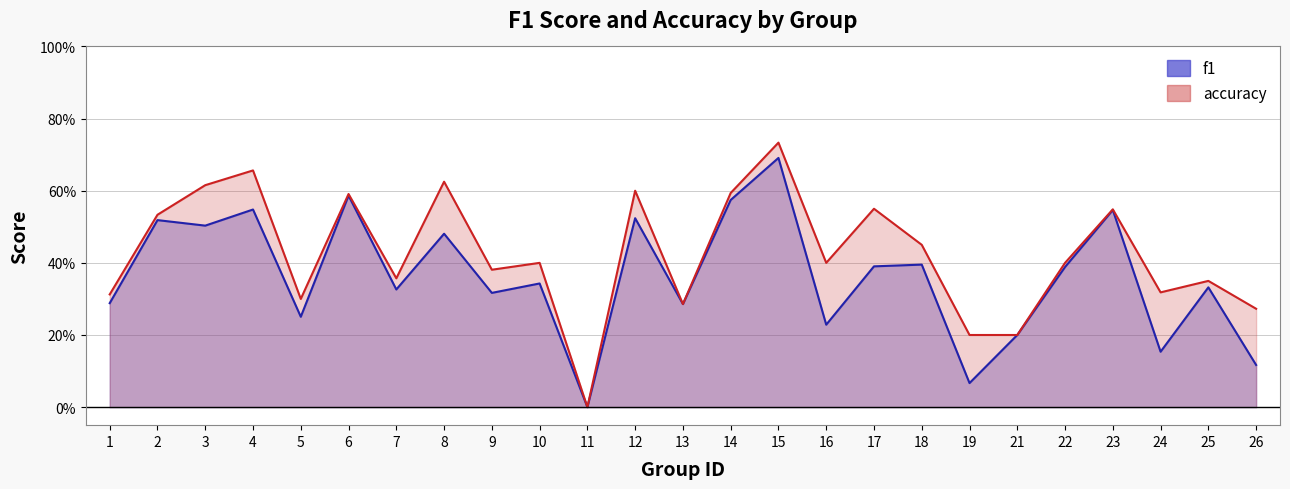

The accuracy series shows 0.5 at 2. True or false?

True